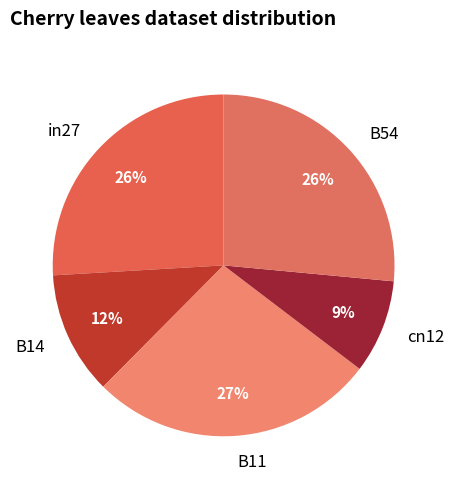

To the nearest percent, what portion does B11 represent?

27%